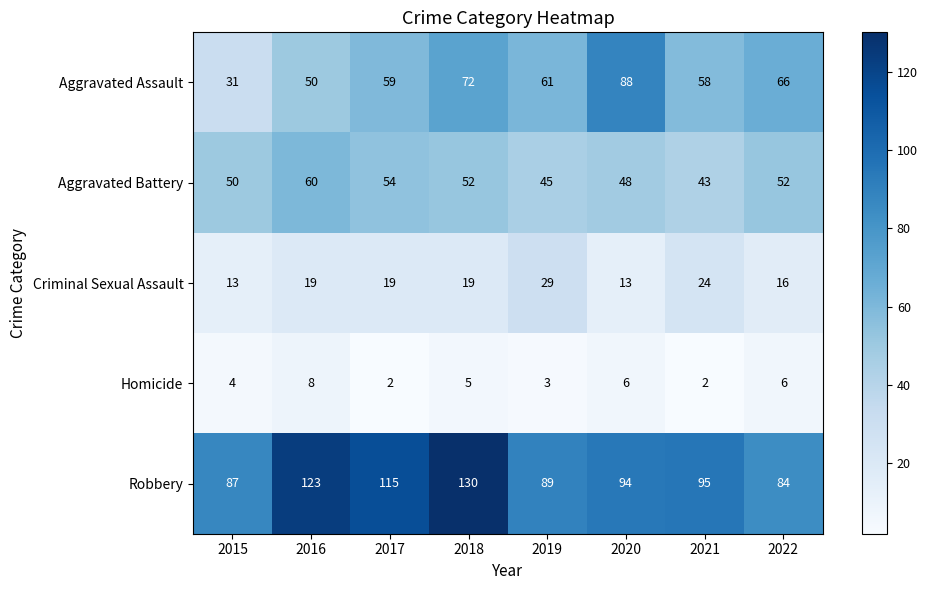

The Aggravated Assault series shows 58 at 2021. True or false?

True